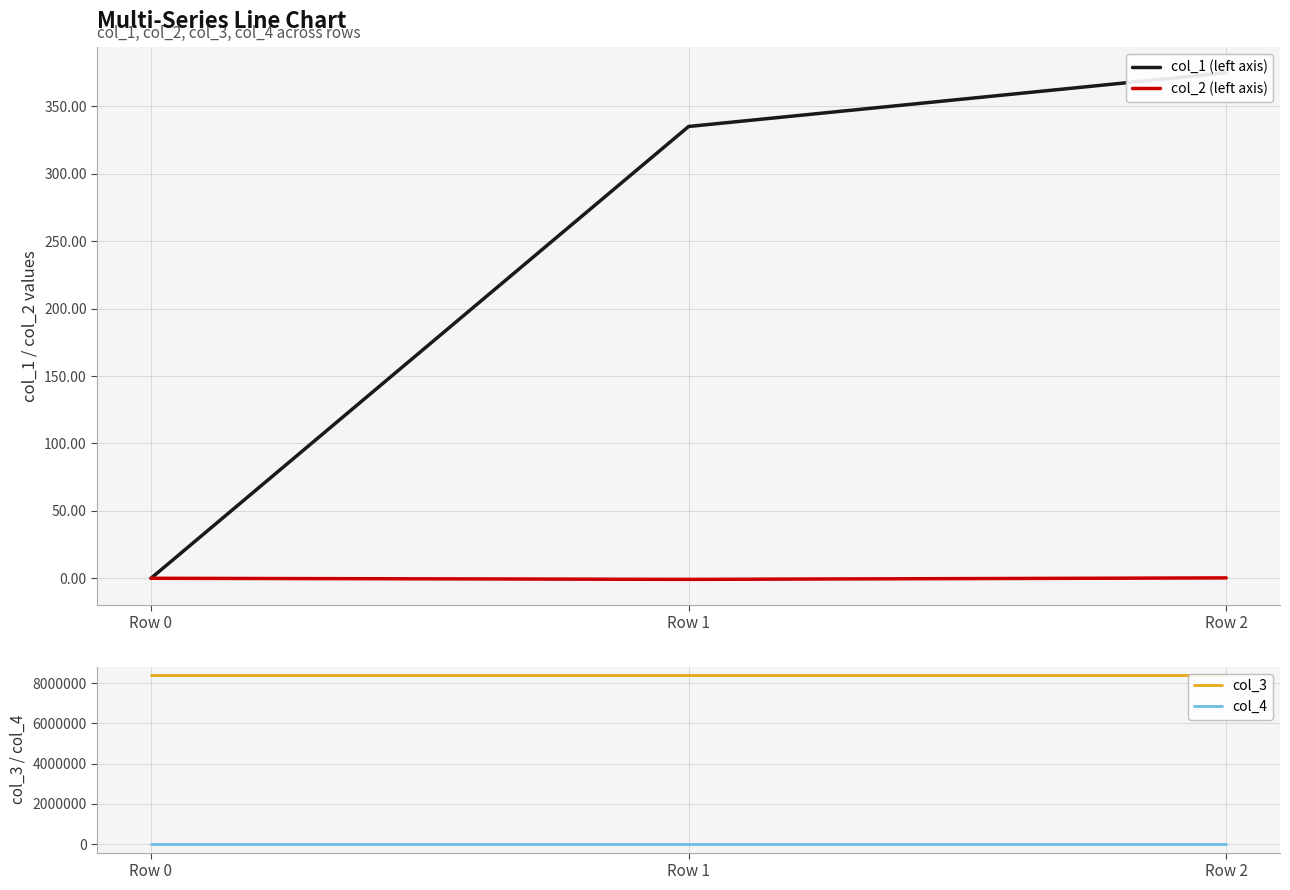

At Row 0, list the series in order from smallest to largest.

col_1 (left axis), col_2 (left axis), col_4, col_3